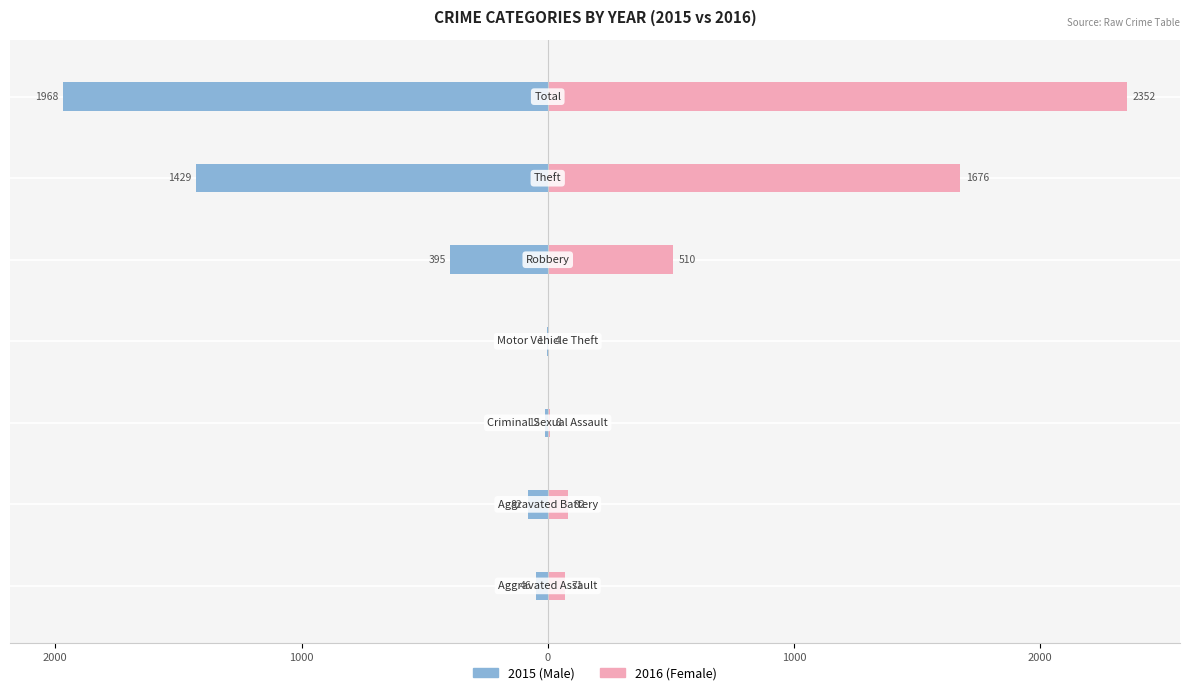

Is it true that Female equals 1566 at 3000?

False